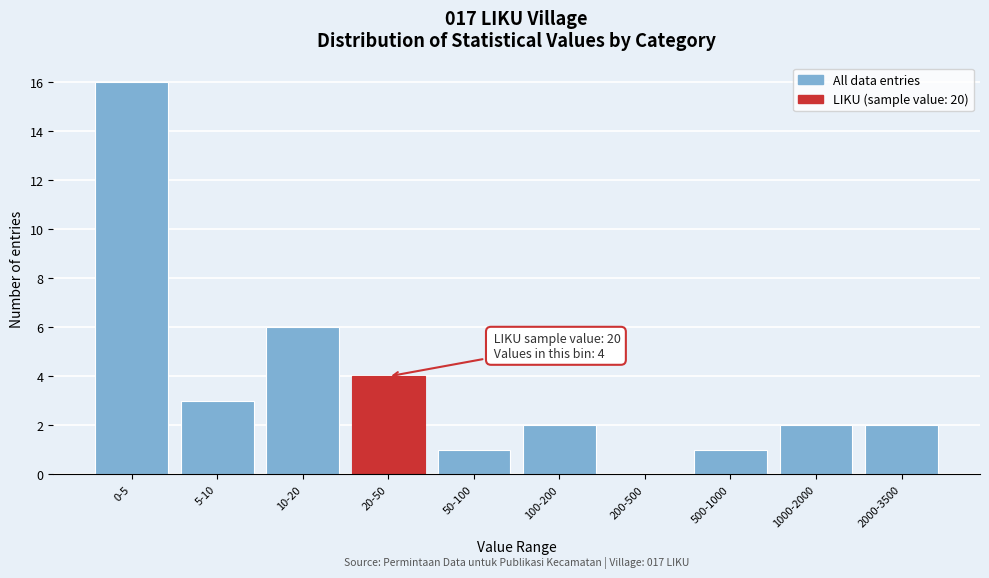

Reading left to right, list all the values displayed in this chart.

0-5=16	5-10=3	10-20=6	20-50=4	50-100=1	100-200=2	200-500=0	500-1000=1	1000-2000=2	2000-3500=2